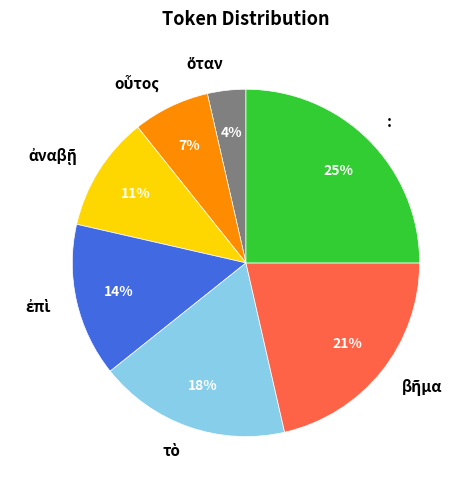

Which category has the biggest portion of the pie?

: